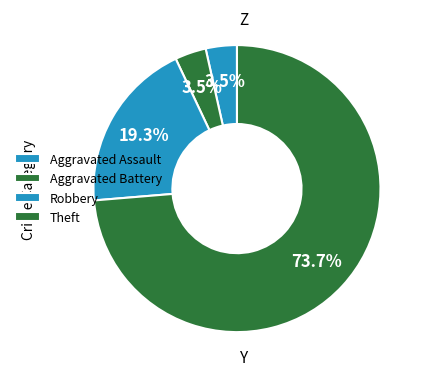

Count the number of slices in the pie.

4